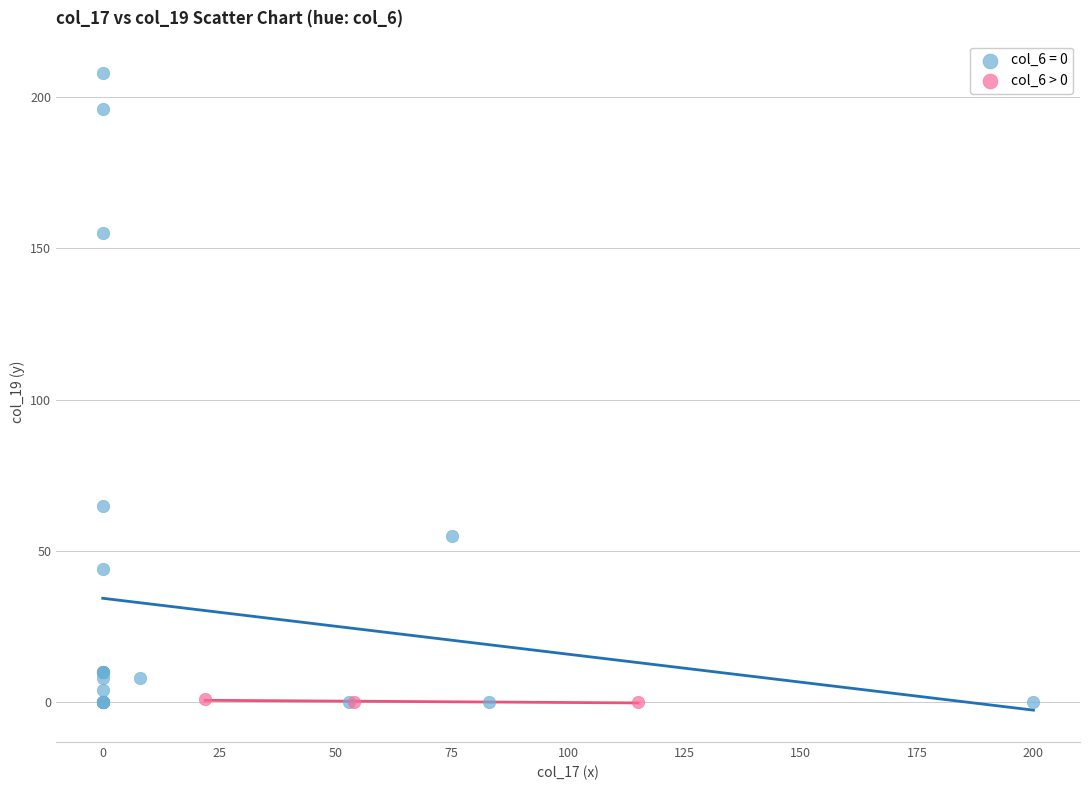

Which series contains the highest Y value?

col_6 = 0